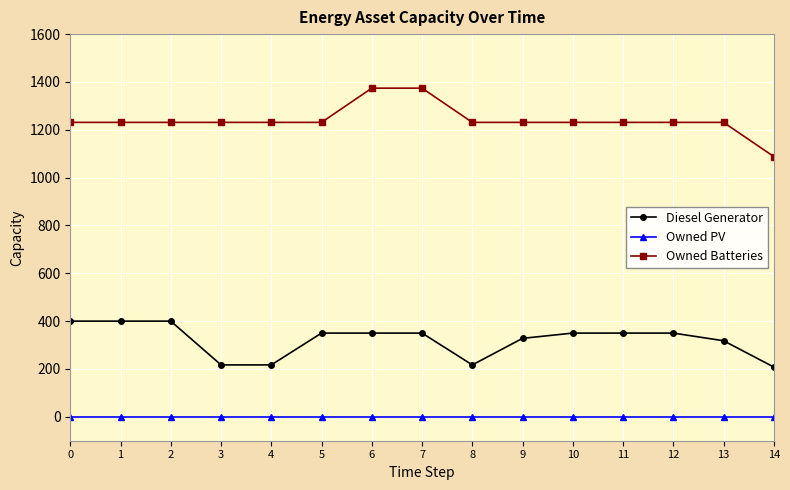

Count the number of categories in the chart.

15